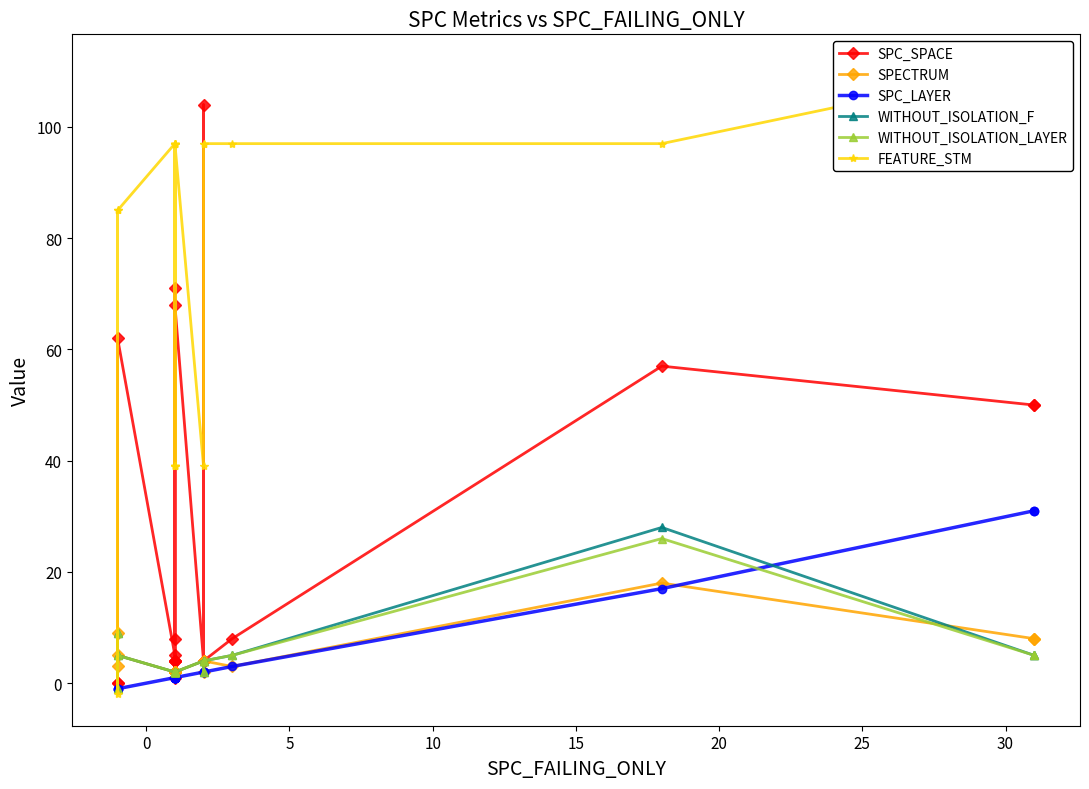

How many data points in SPC_LAYER are less than 1?

3